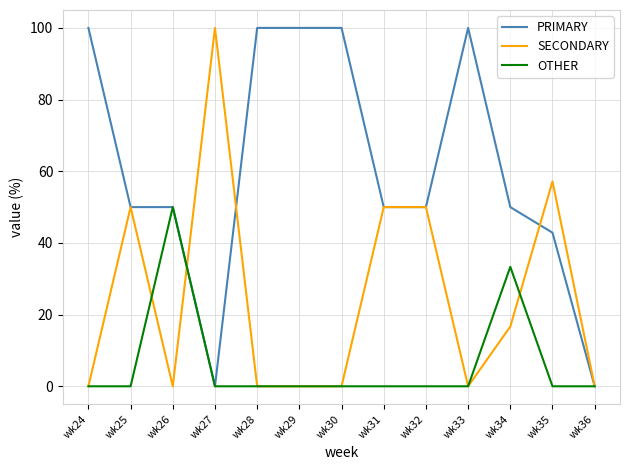

Reading left to right, what are all the values shown in this chart?

PRIMARY: 100.0	50.0	50.0	0.0	100.0	100.0	100.0	50.0	50.0	100.0	50.0	42.9	0.0
SECONDARY: 0.0	50.0	0.0	100.0	0.0	0.0	0.0	50.0	50.0	0.0	16.7	57.1	0.0
OTHER: 0.0	0.0	50.0	0.0	0.0	0.0	0.0	0.0	0.0	0.0	33.3	0.0	0.0